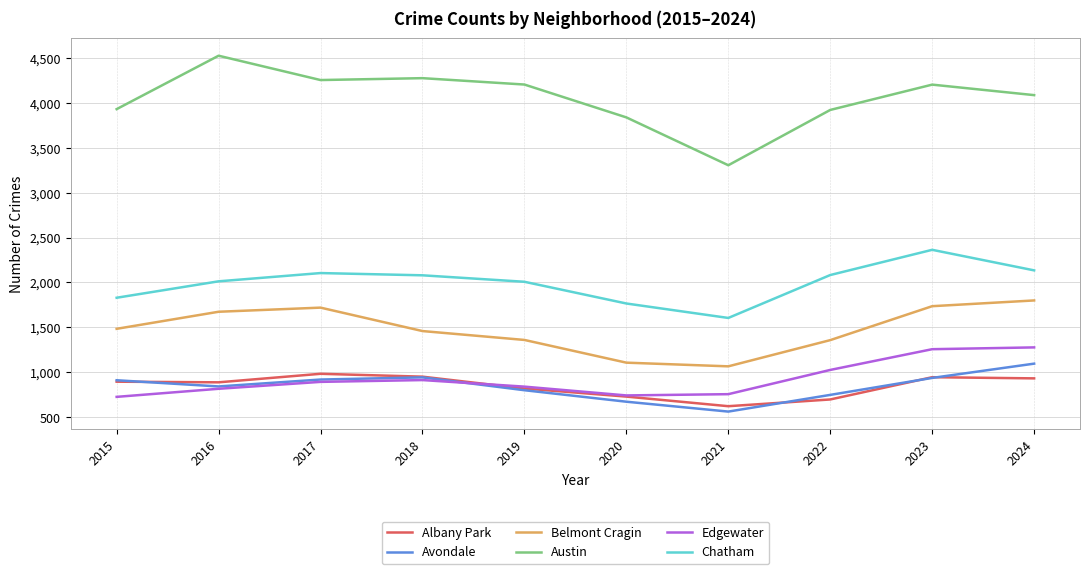

Which series has the largest total across all categories?

Austin